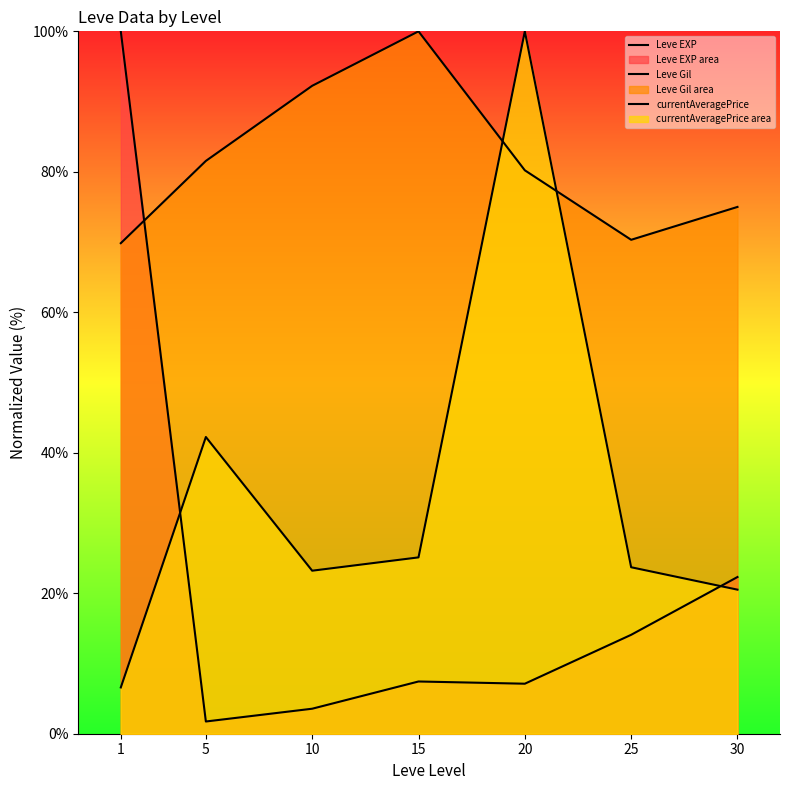

How many distinct data groups are displayed?

3